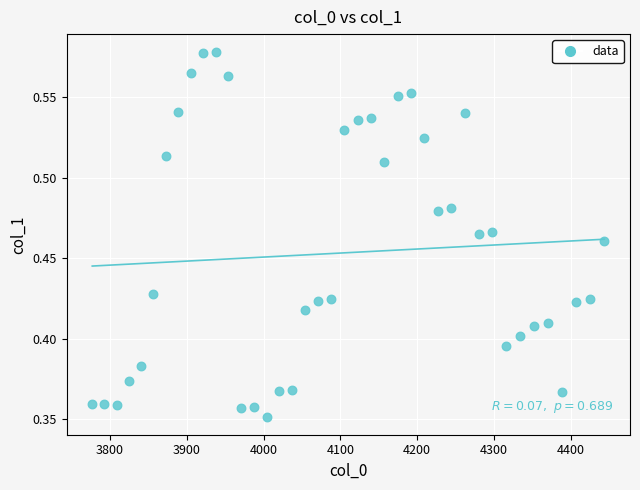

What is the range of X values (max minus min)?

667.4